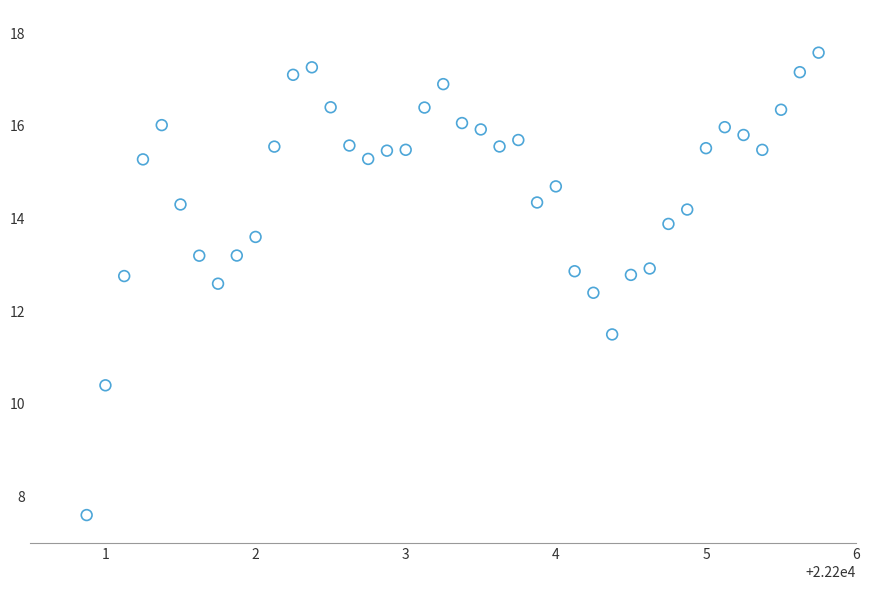

What is the range of X values (max minus min)?

4.9